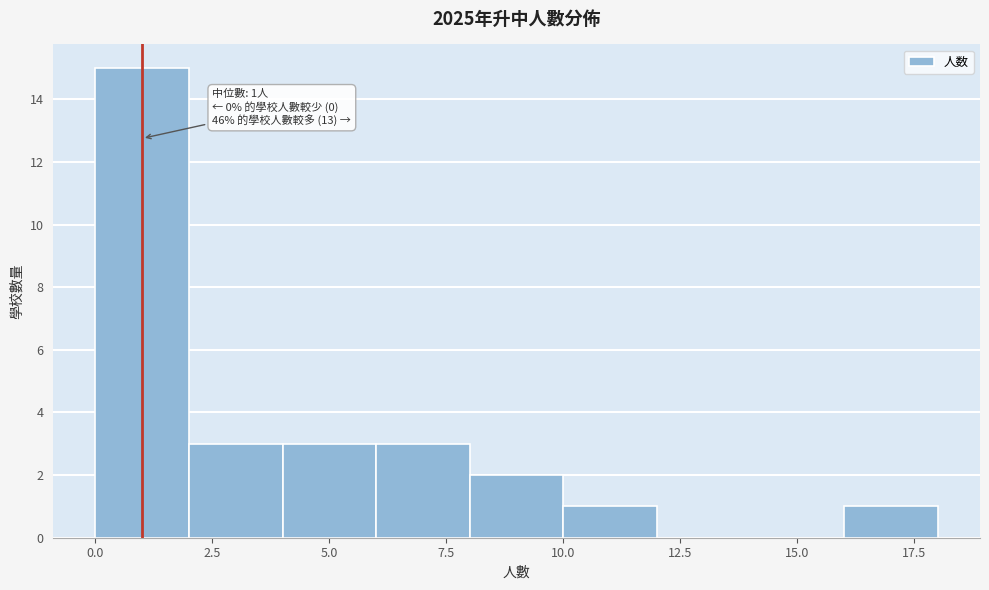

Which range on the x-axis has the tallest bar?

0 to 2